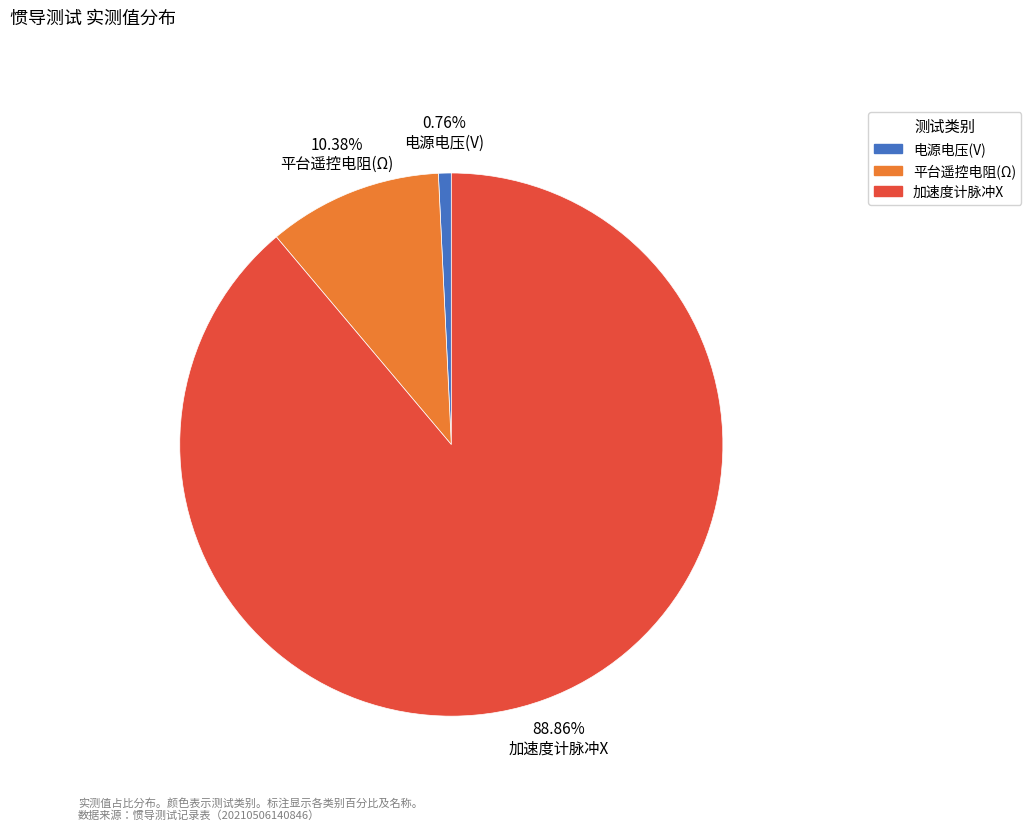

Is there any slice that represents more than half of the pie?

Yes